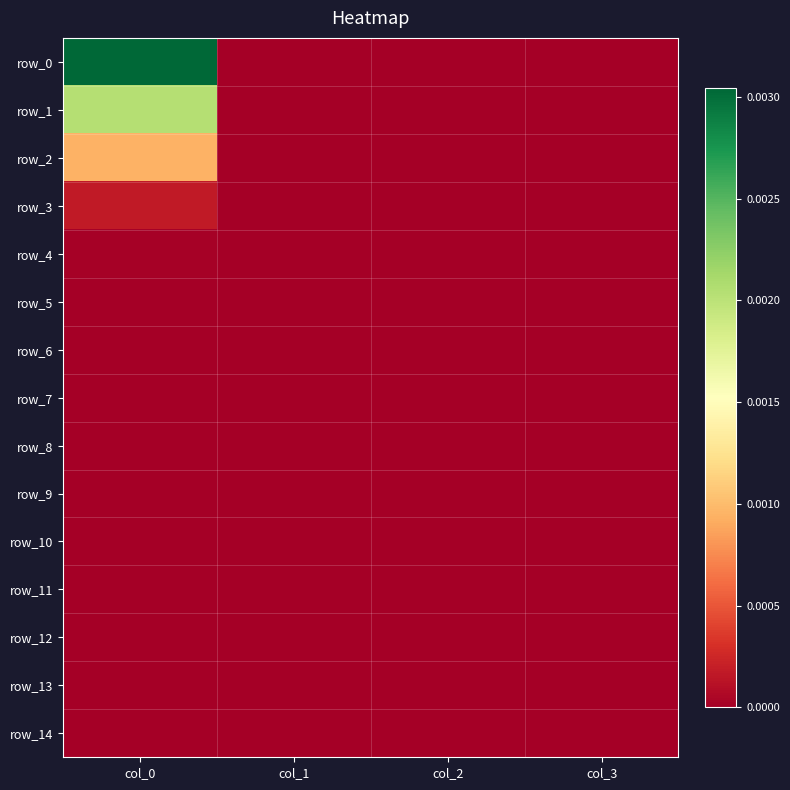

How many positive values does the row_1 series have?

1